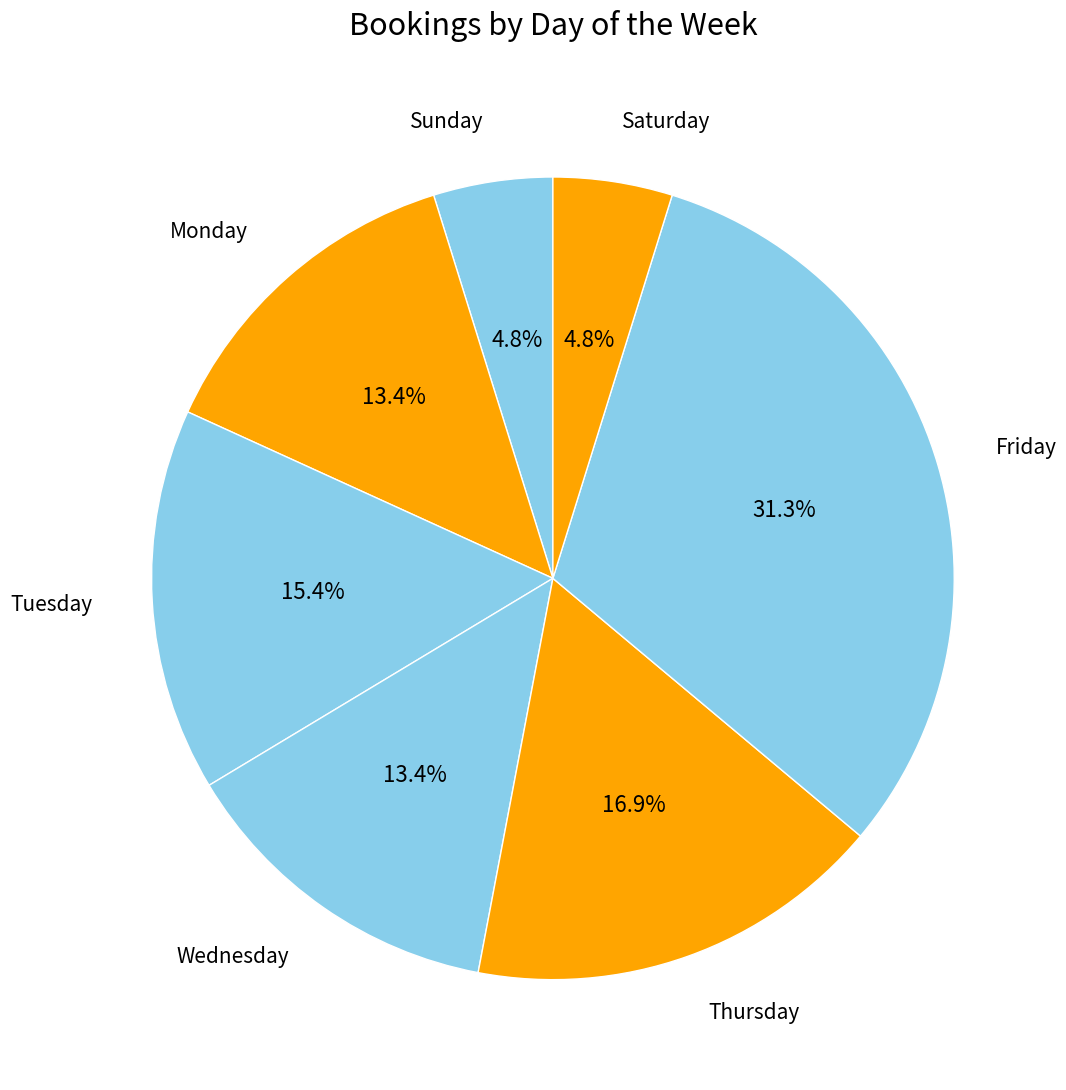

What is the largest slice in the pie chart?

Friday